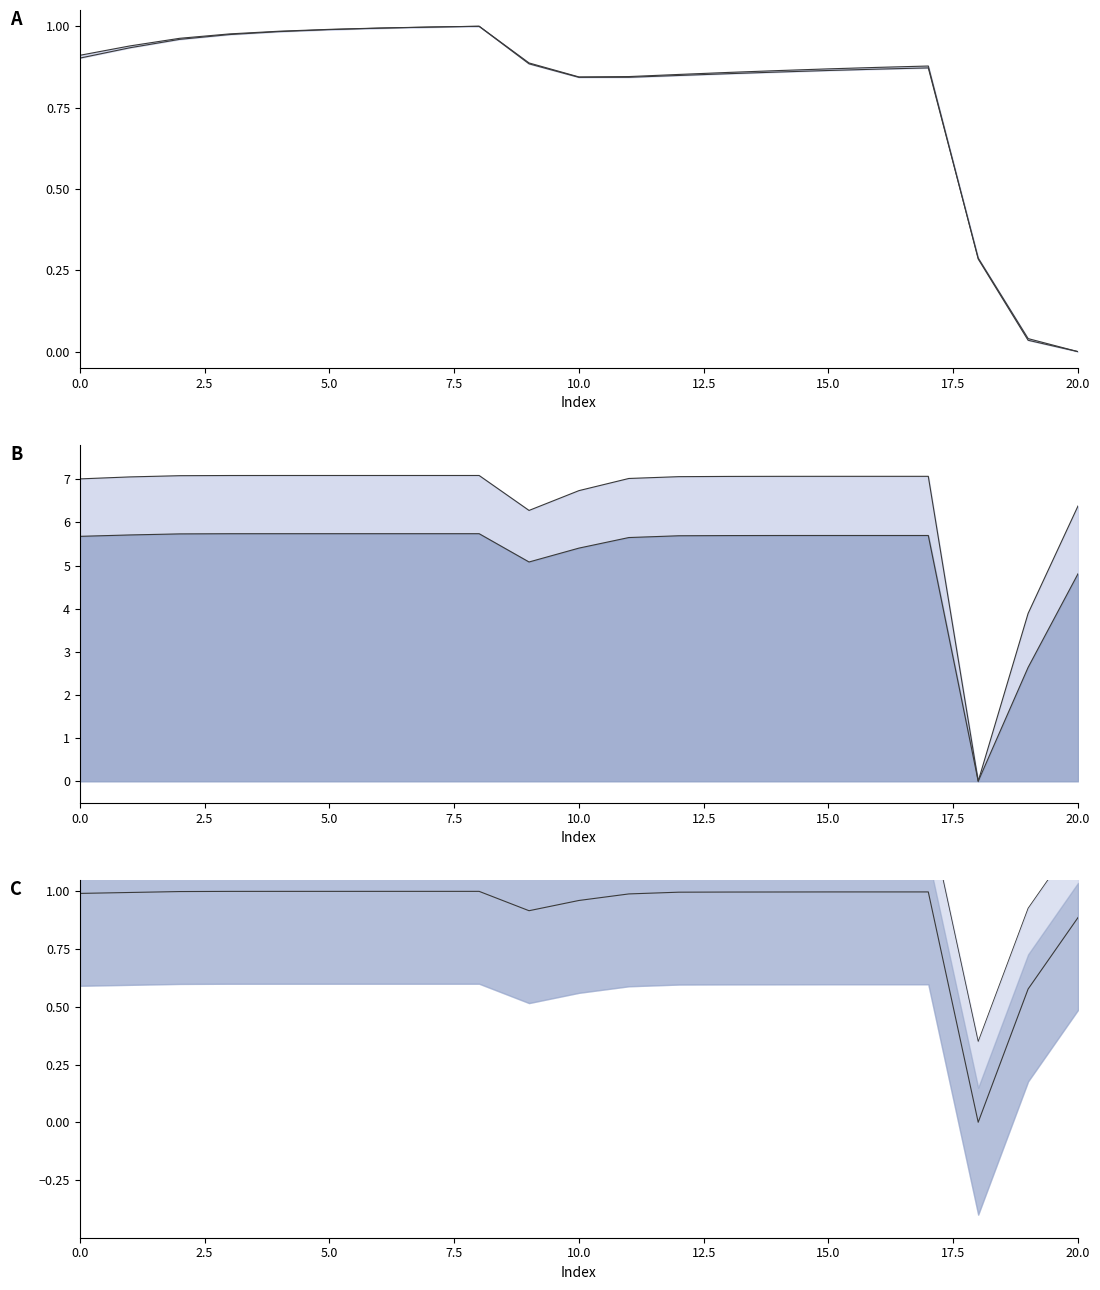

What is the sum of all ext_val_mse upper values?

26.6